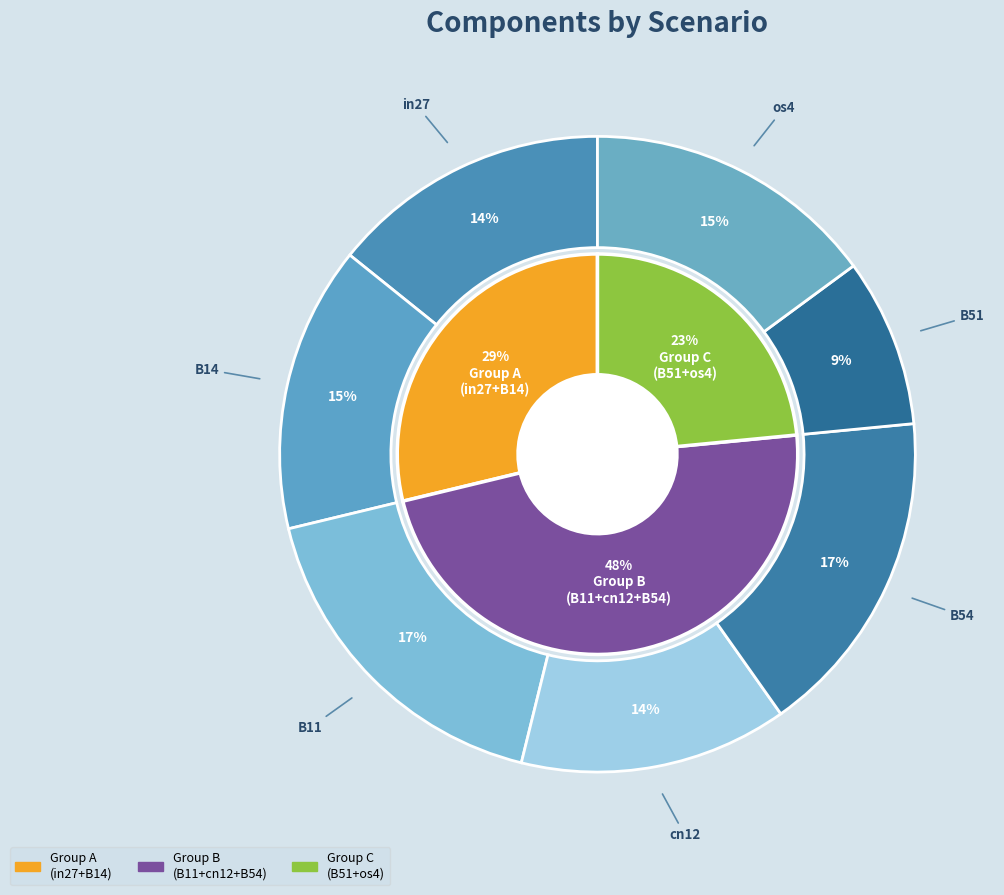

Does B51 represent more than half of the total?

No